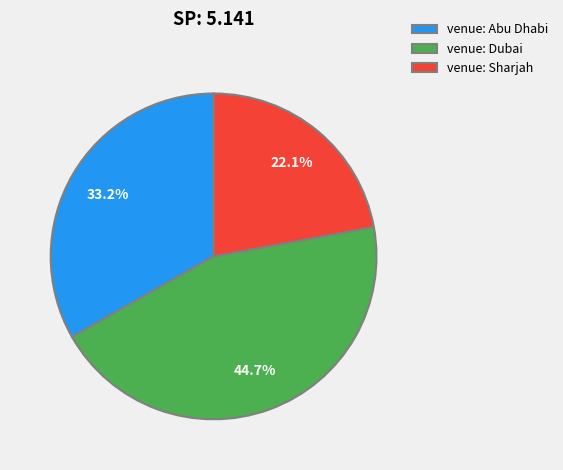

Rank the categories by value from lowest to highest.

venue: Sharjah, venue: Abu Dhabi, venue: Dubai